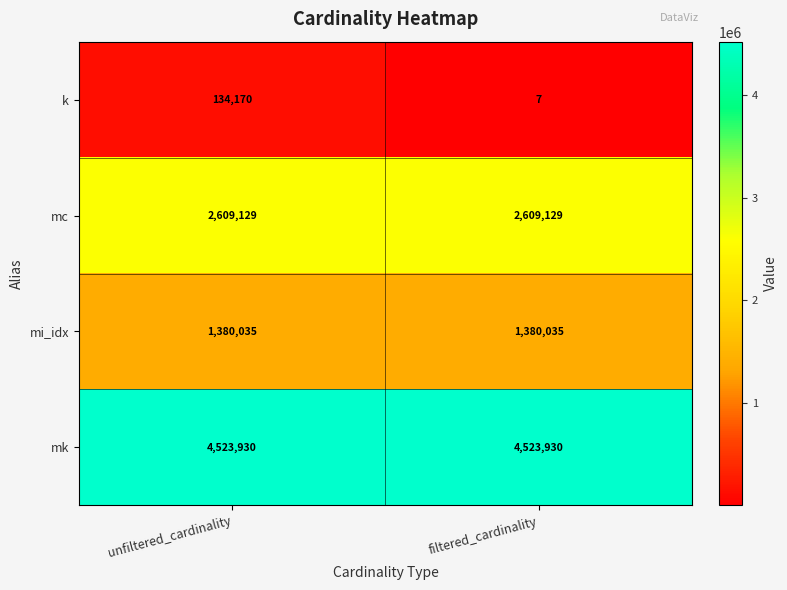

Count the number of categories in the chart.

2